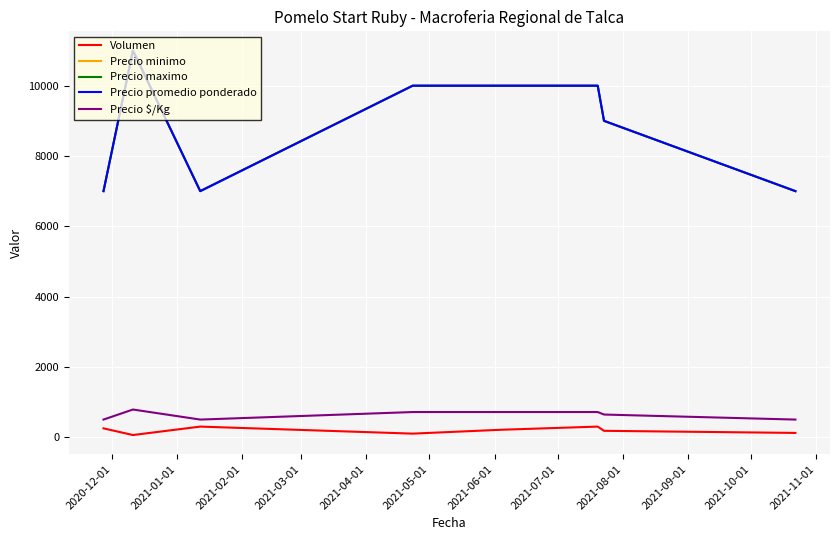

What is the sum of all Precio $/Kg values?

5071